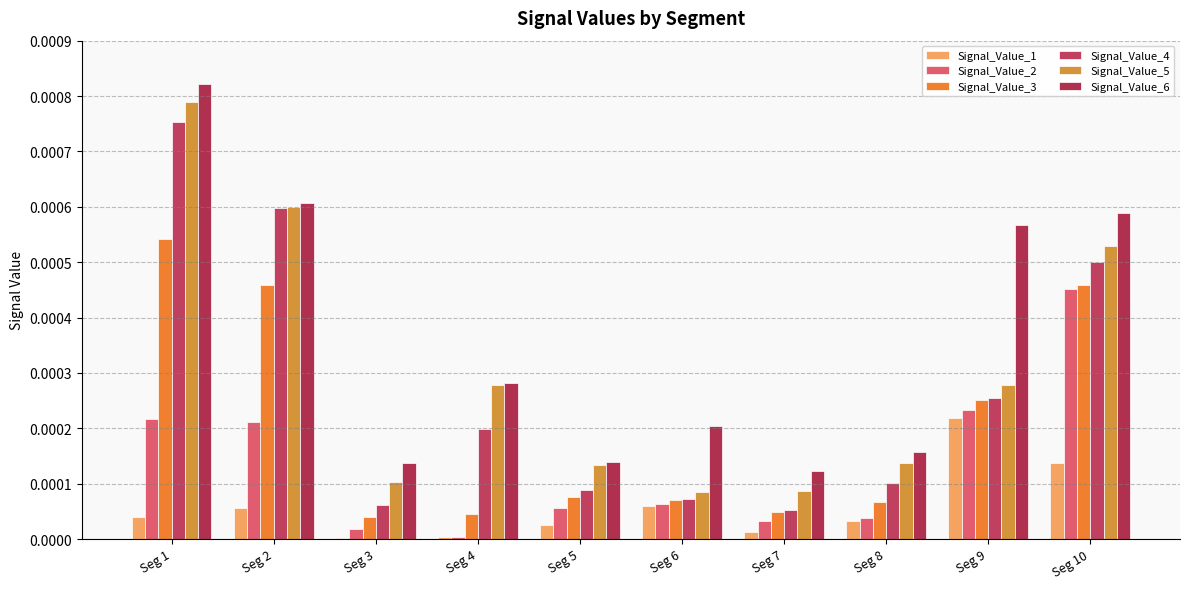

How many distinct data groups are displayed?

6